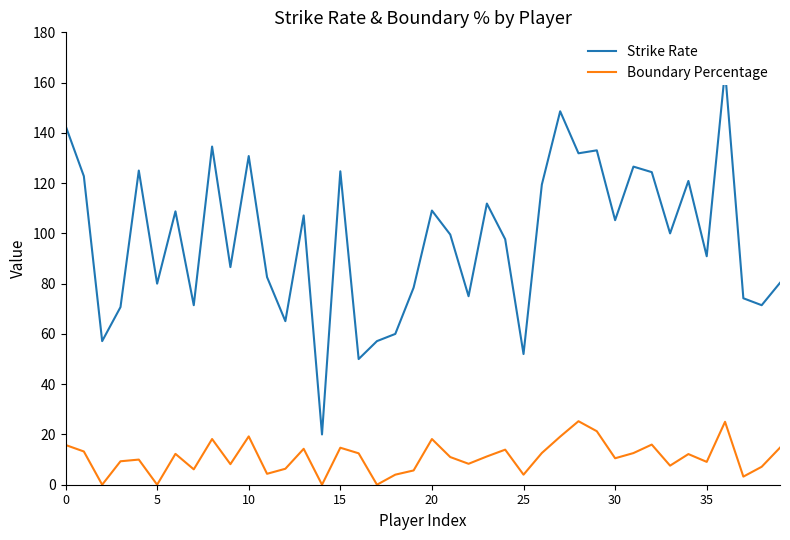

Which series has the widest spread of values?

Strike Rate